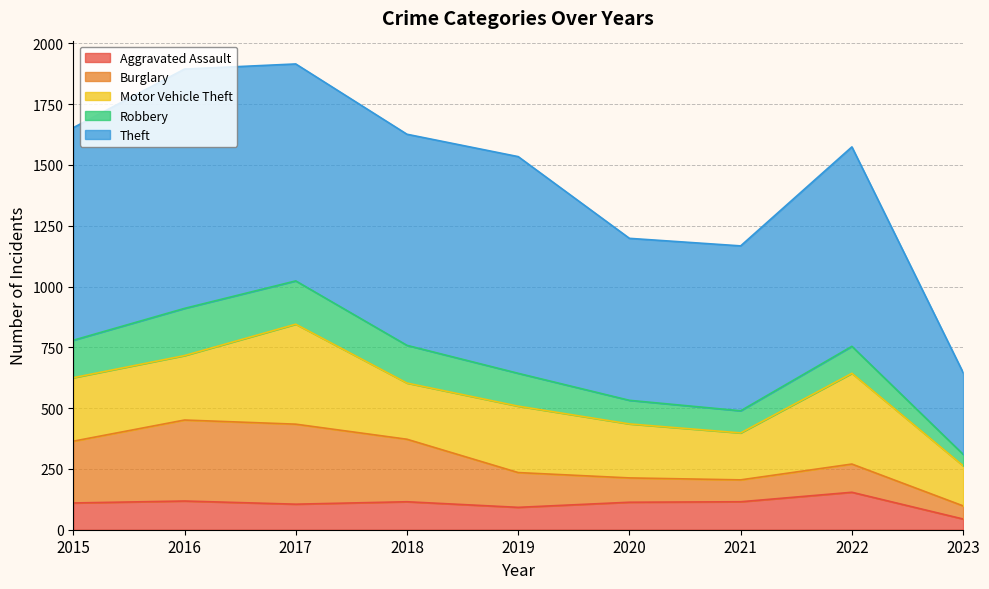

What are all the series names shown in the legend?

Aggravated Assault, Burglary, Motor Vehicle Theft, Robbery, Theft